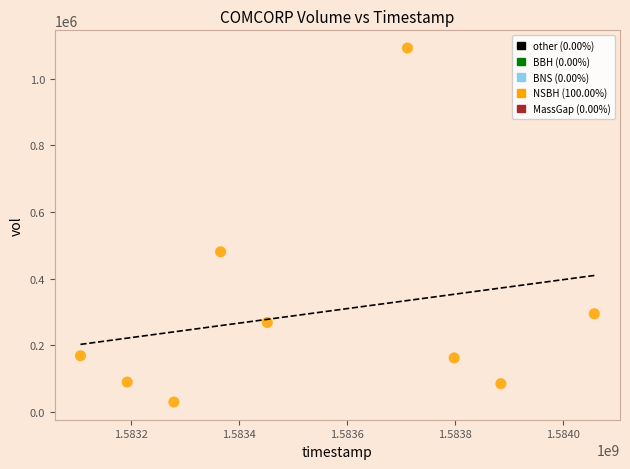

What Y value in the scatter plot is closest to 561150?

480900